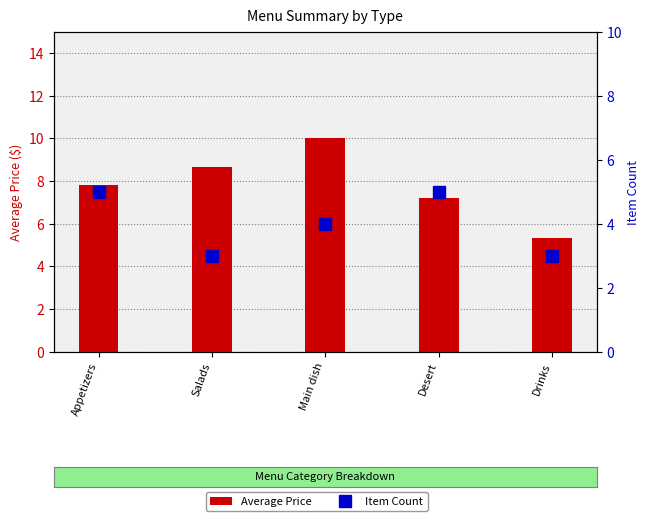

What are all the series names shown in the legend?

Average Price, Item Count